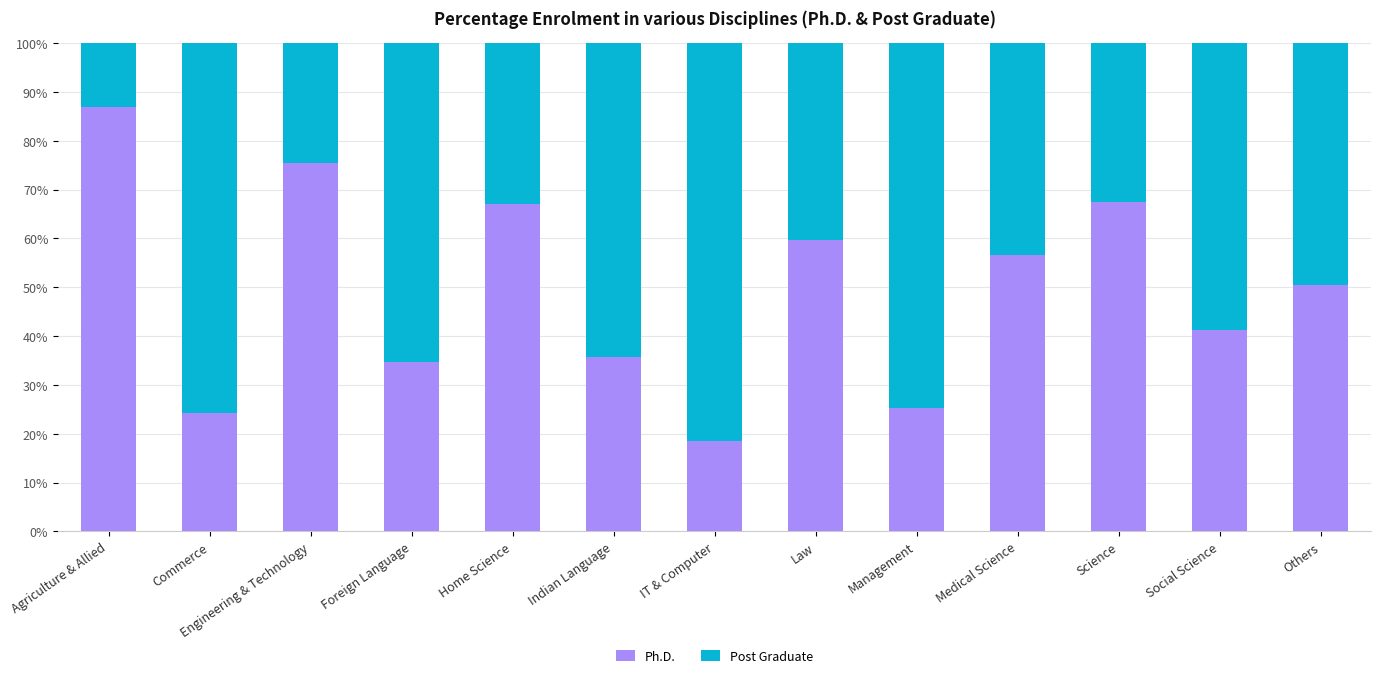

What is the total value across all series at Engineering & Technology?

100.0